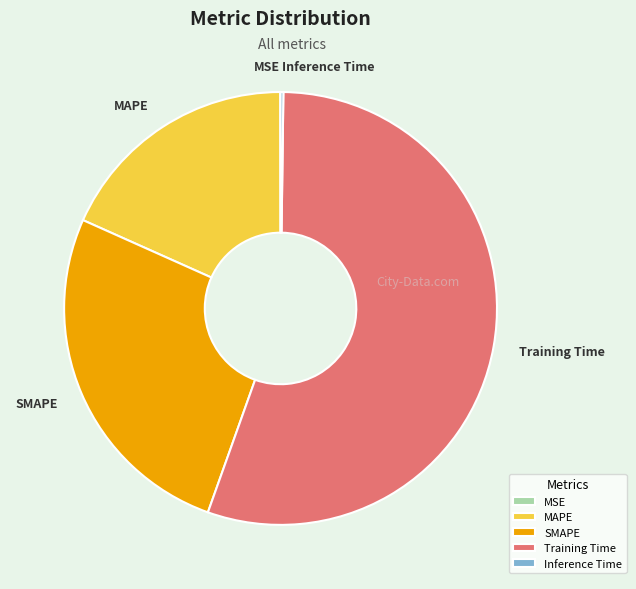

What is the majority slice?

Training Time